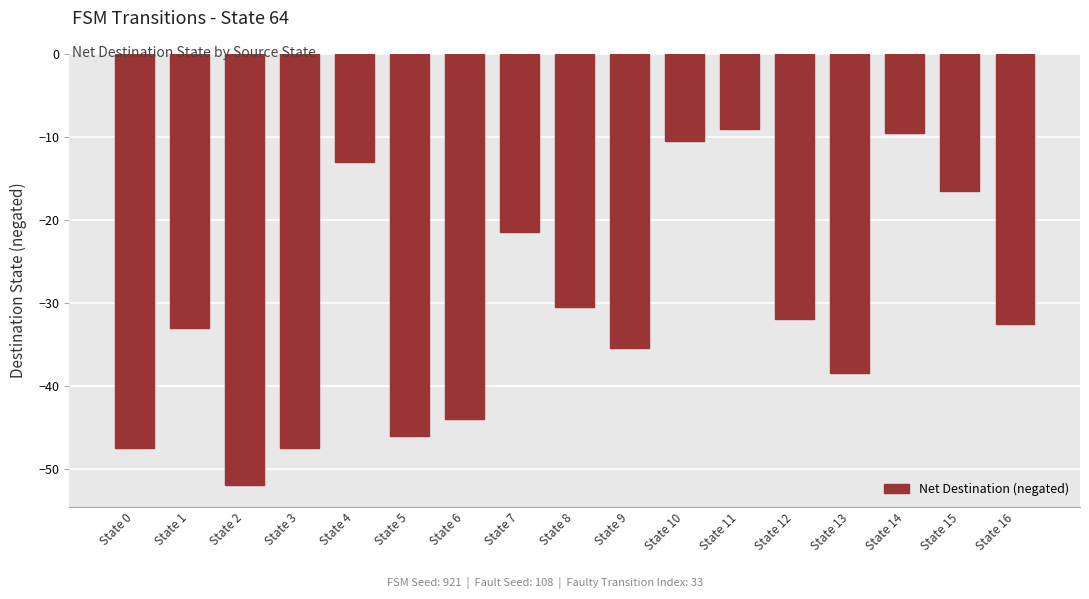

Does the chart contain stacked bars?

No